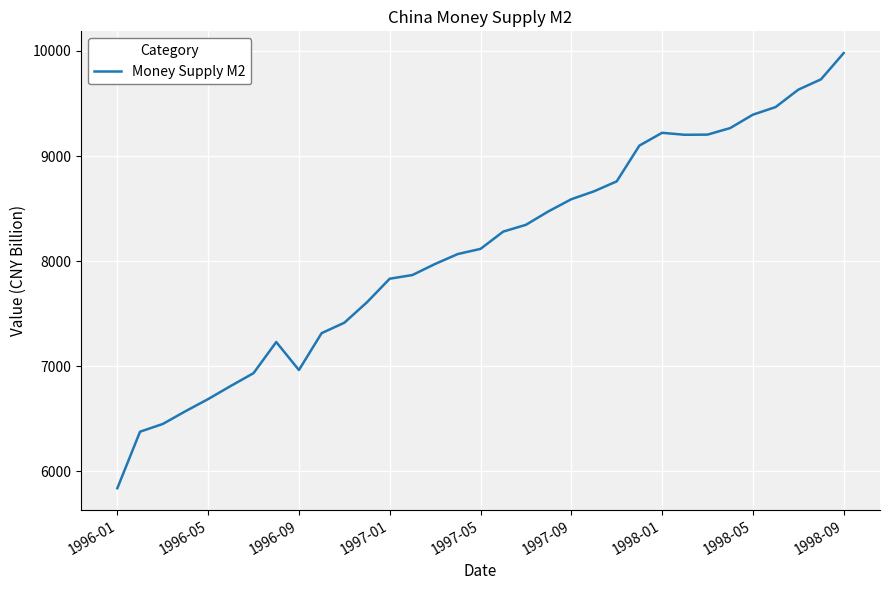

What is the smallest value displayed?

5840.1